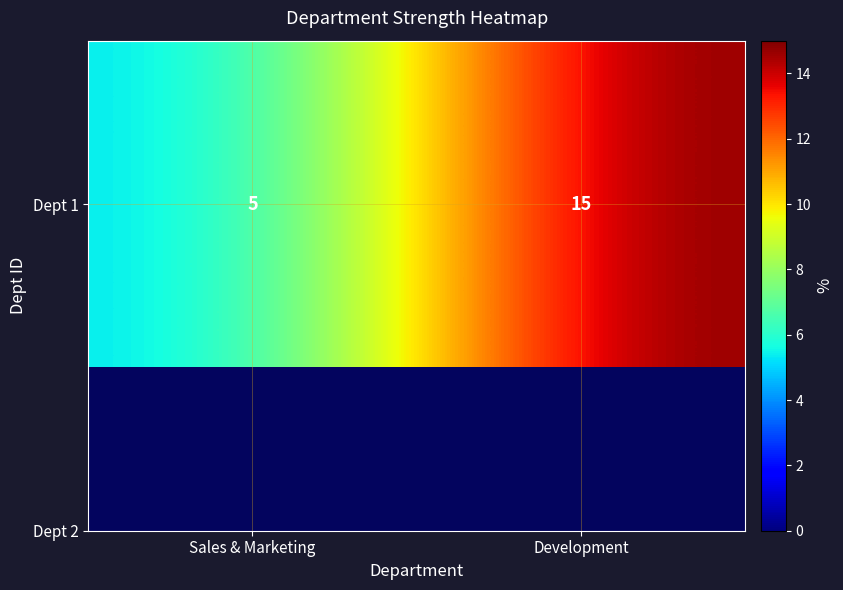

How many distinct data groups are displayed?

1